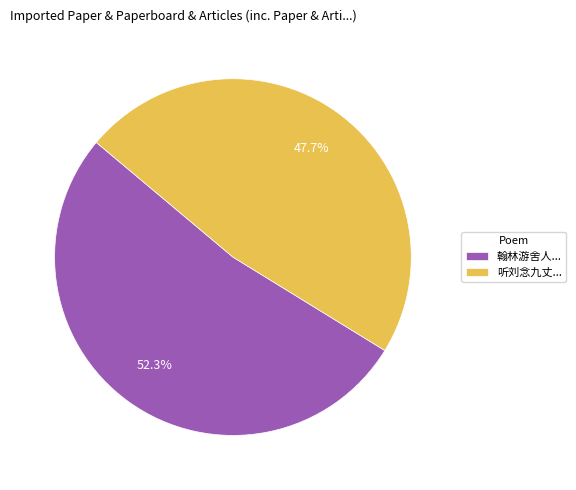

Is there a majority slice in this chart?

Yes